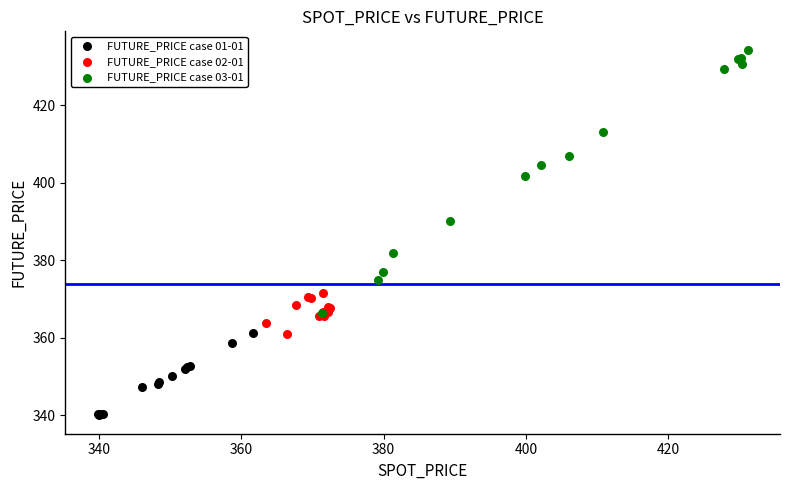

Which series has the largest Y range (max minus min)?

FUTURE_PRICE case 03-01